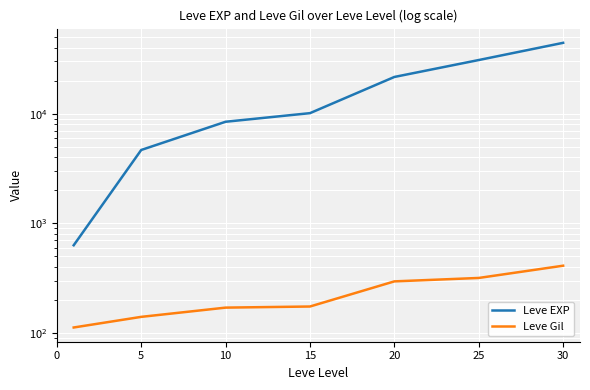

True or false: Leve Gil has more than 0 points higher than both neighbors.

False